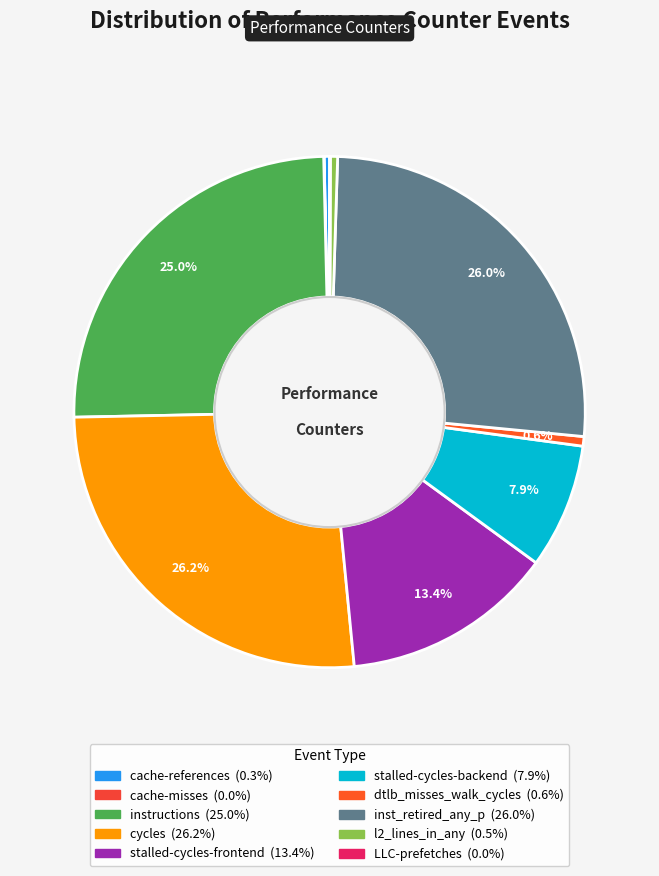

To the nearest percent, what is the difference between the largest and smallest slice percentages?

26%